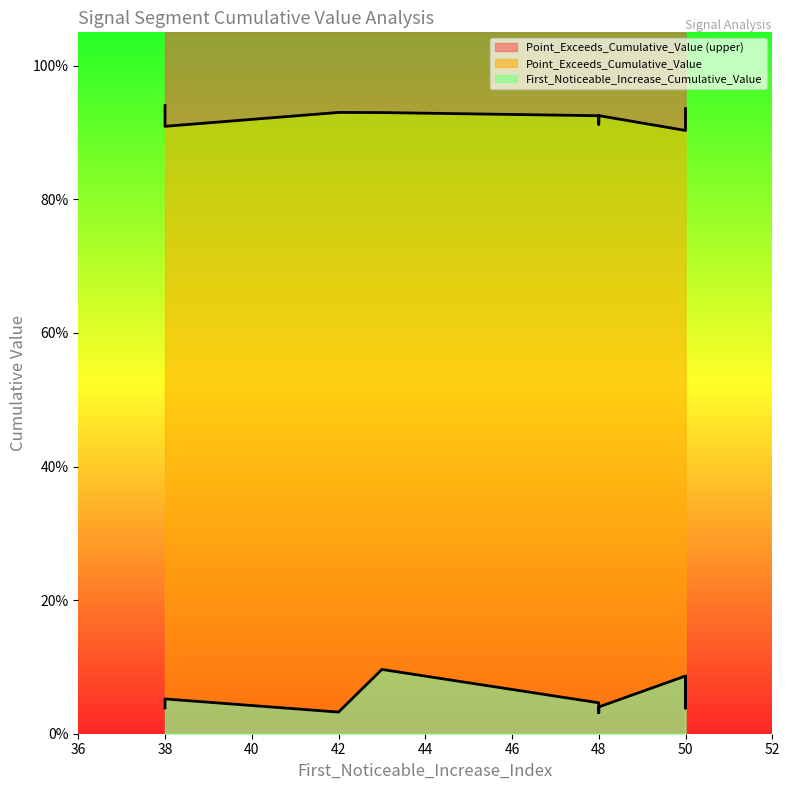

Which label corresponds to the largest value in the chart?

38